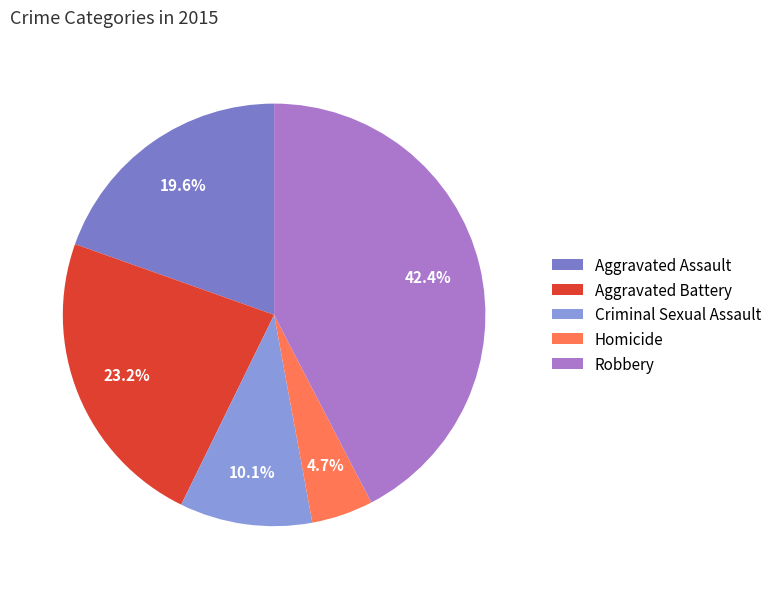

Which category has the biggest portion of the pie?

Robbery